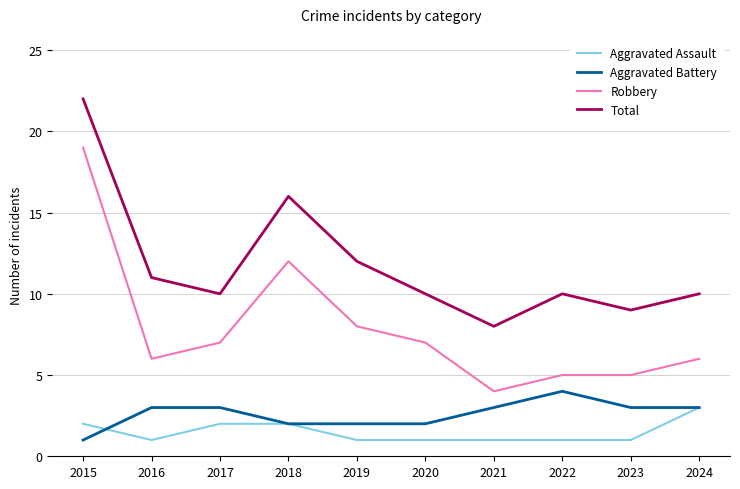

What is the spread (max minus min) of values at 2019?

11